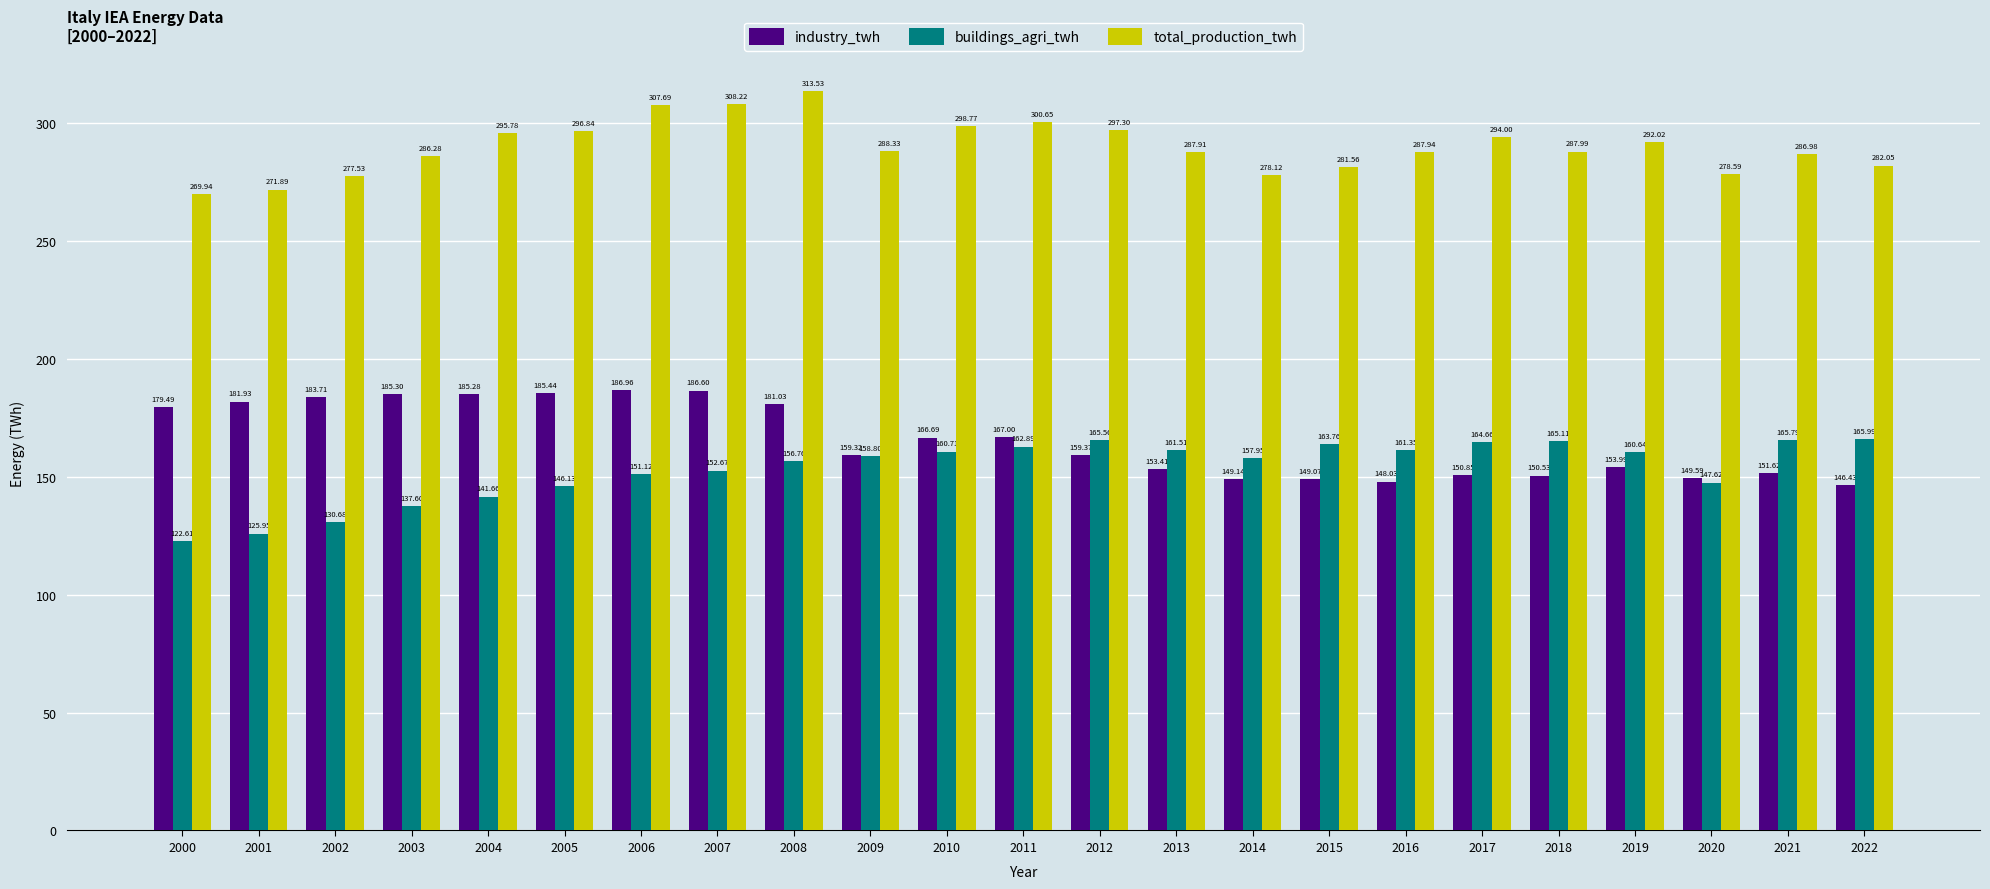

What is the sum of all buildings_agri_twh values?

3527.5